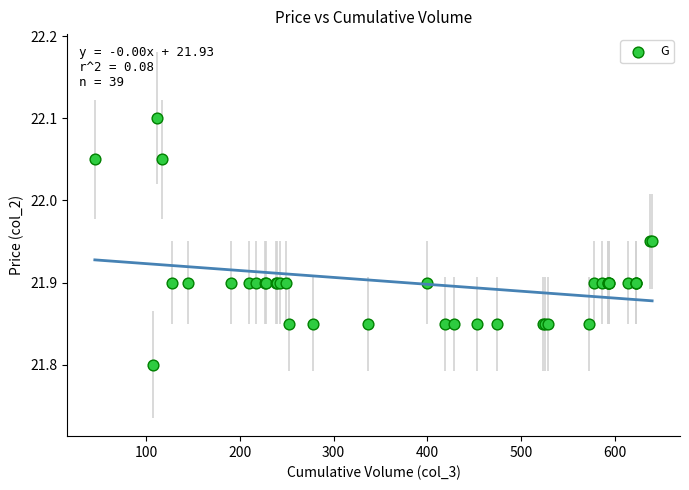

What Y value in the scatter plot is closest to 21?

21.8